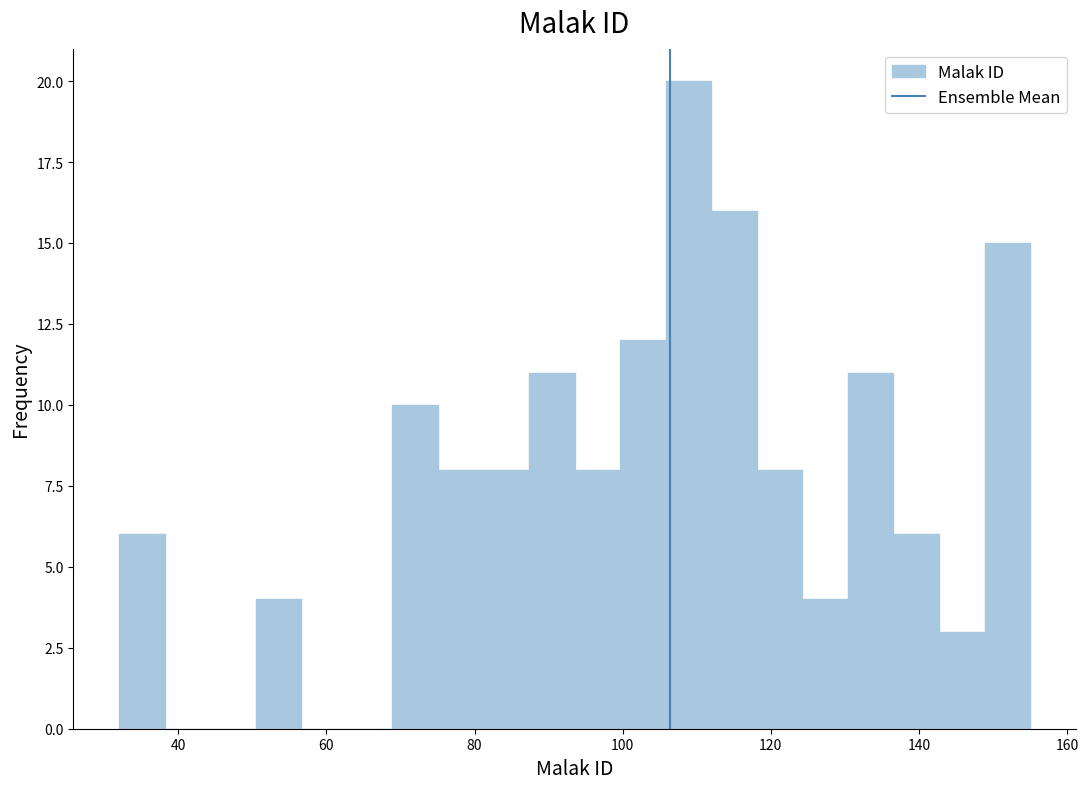

Read against the x-axis, roughly where is the centre of the tallest bar?

108